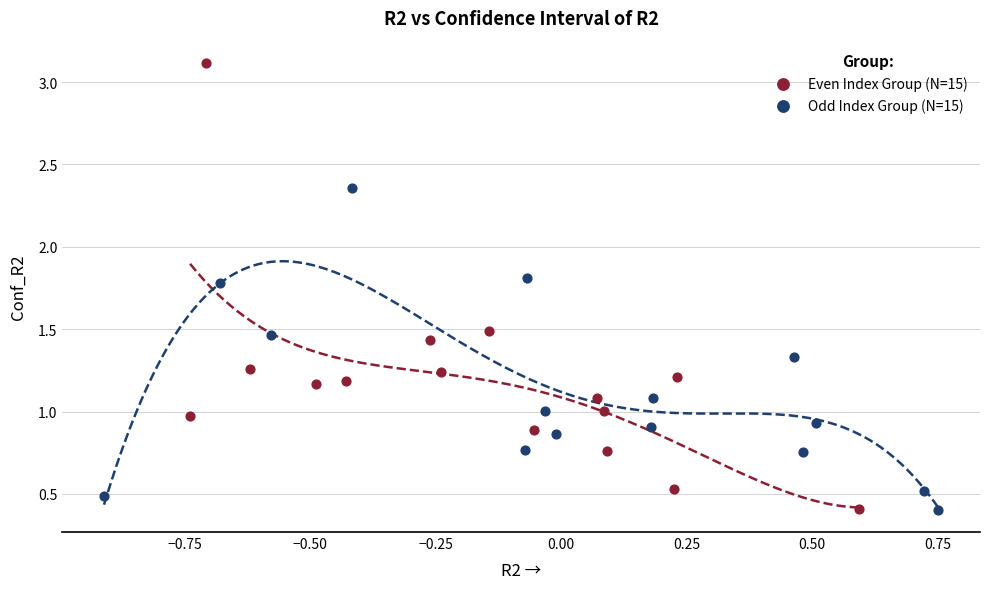

Which series has the widest spread of Y values?

Even Index Group (N=15)